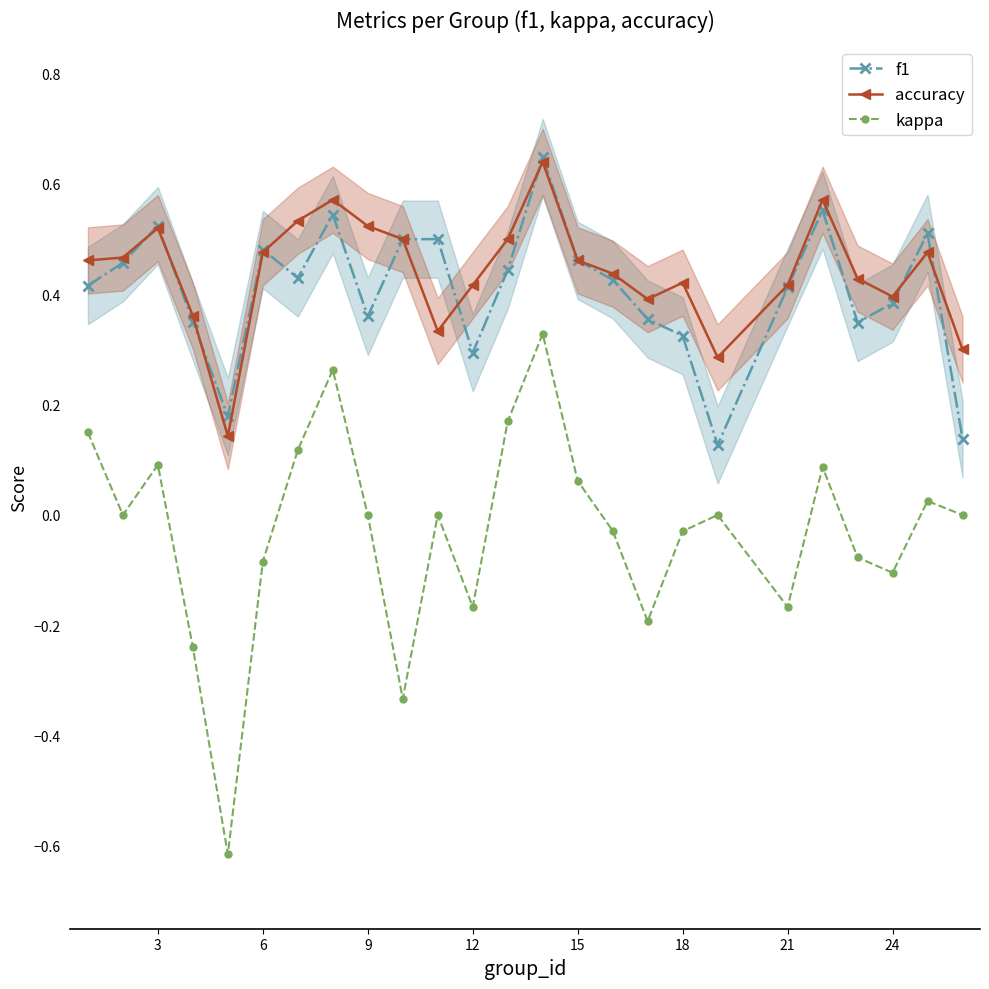

At how many categories does at least one series exceed 0?

25